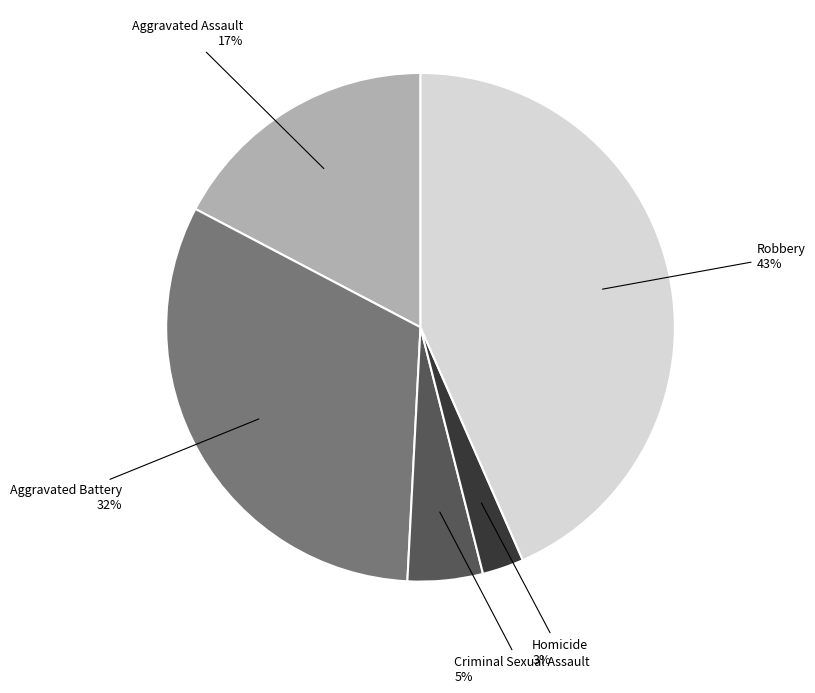

What is the largest slice in the pie chart?

Robbery